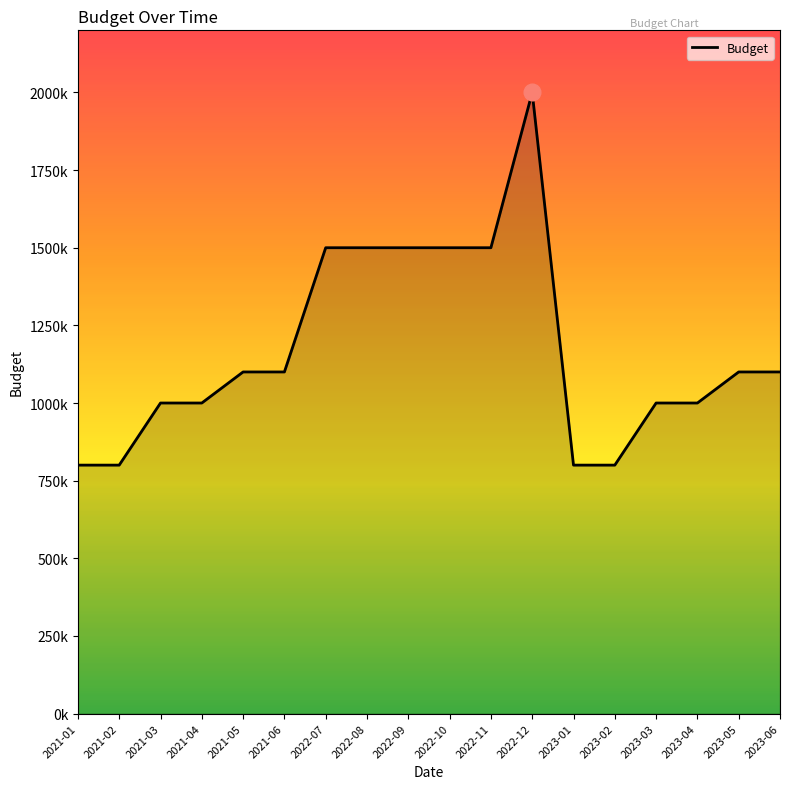

Is this an area chart (filled region under the line)?

No